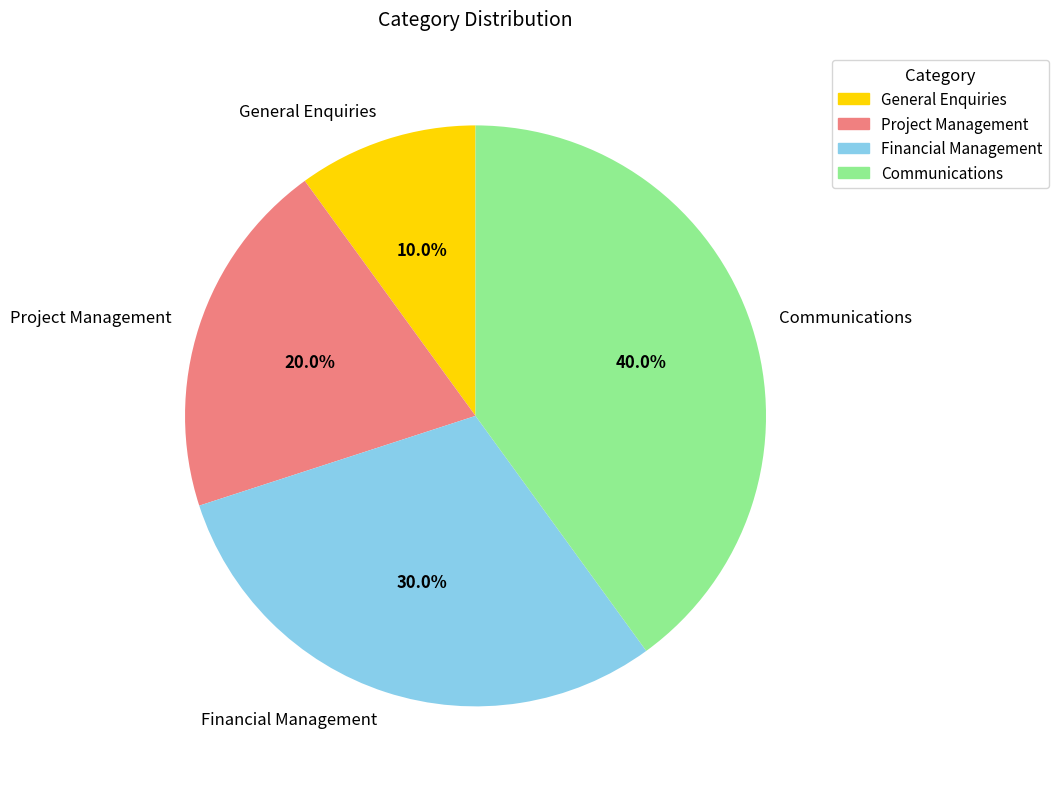

How many segments does this pie chart have?

4